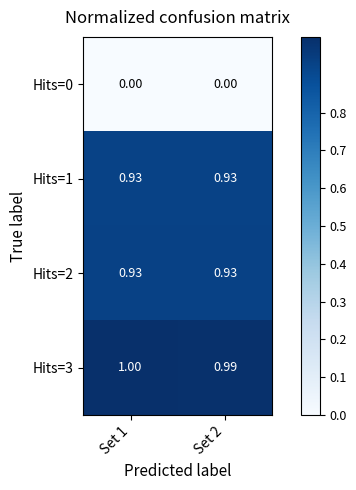

At how many categories does at least one series exceed 0?

2